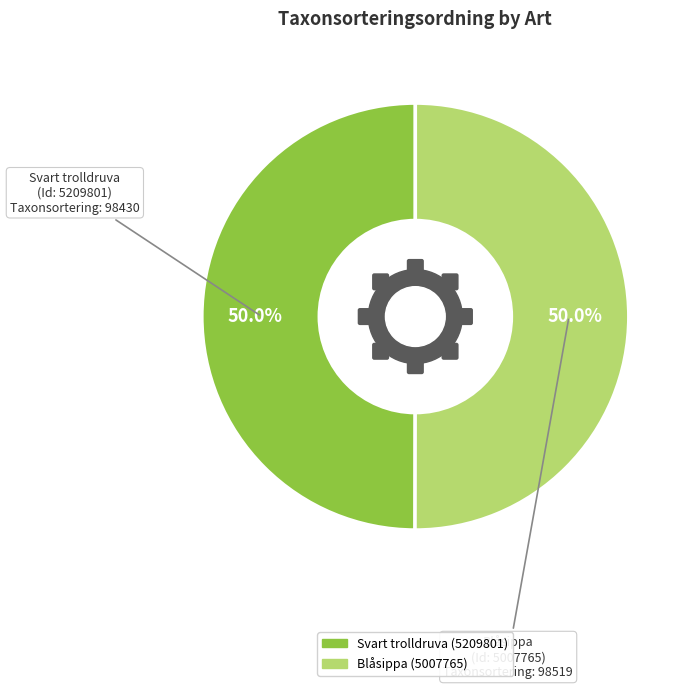

What percentage do Svart trolldruva (5209801) and Blåsippa (5007765) together represent?

100.0%